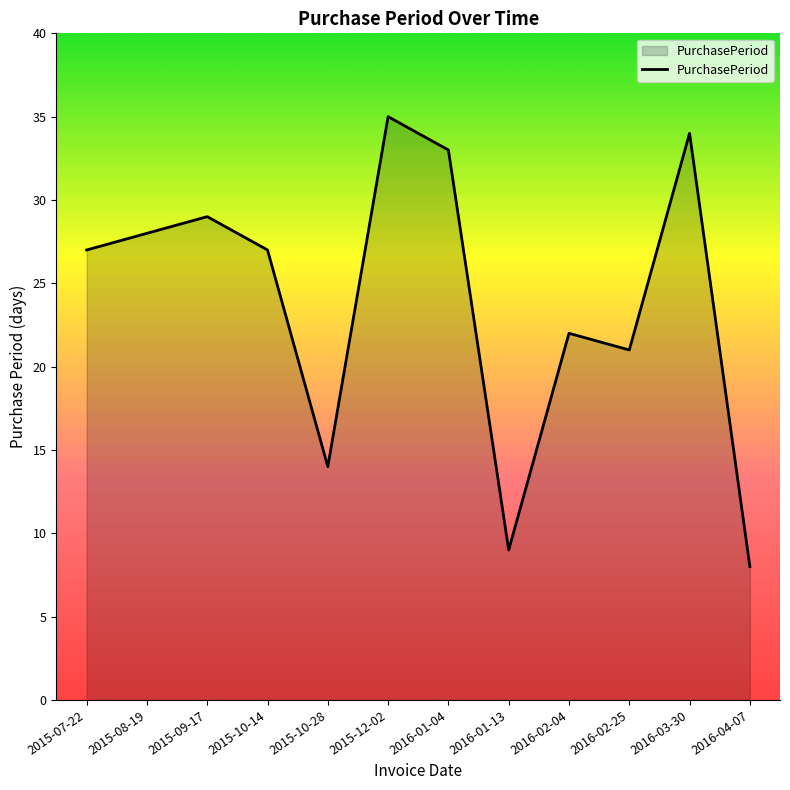

At which label is the value closest to 21?

2016-02-25